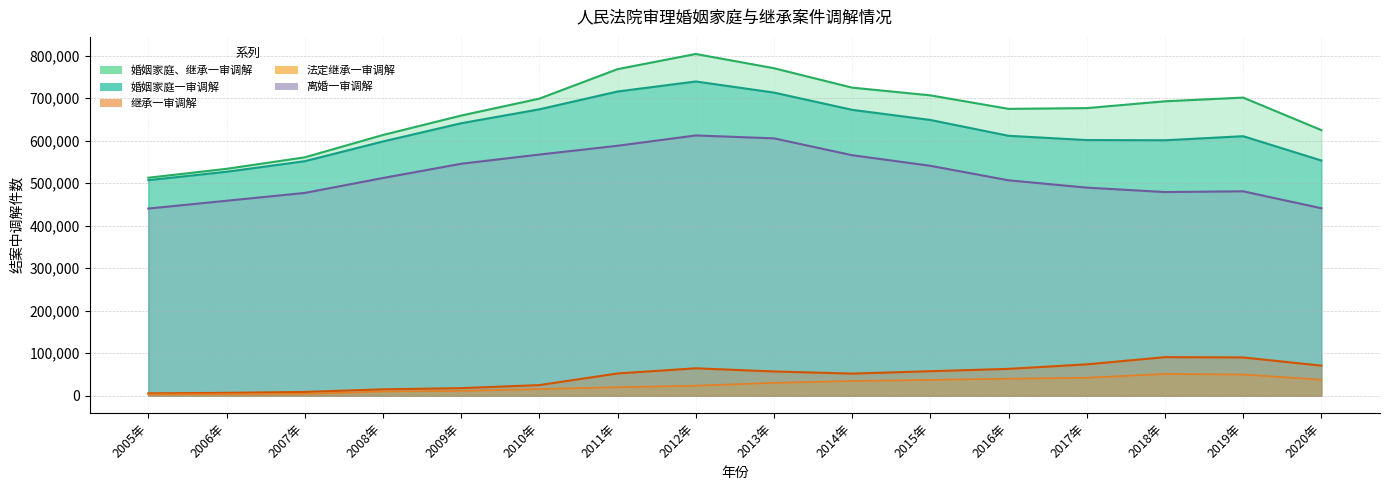

Reading left to right, transcribe all the data shown in this chart.

婚姻家庭、继承一审调解: 512923	533819	560830	613379	659065	698900	768238	803919	770437	724776	706628	674866	676606	692657	701338	624863
婚姻家庭一审调解: 507193	526883	551734	598138	641026	673749	715698	739240	713186	672592	648773	611516	601476	601003	610525	553421
继承一审调解: 5730	6936	9096	15241	18039	25151	52540	64679	57251	52184	57855	63350	73949	90909	90190	70935
法定继承一审调解: 3237	3875	4844	10116	11635	15935	20253	23794	30478	34839	37443	40249	42483	51392	50110	37903
离婚一审调解: 440360	458688	477132	512222	545700	567374	588035	612304	605491	565857	540919	506812	489559	479184	480926	441114